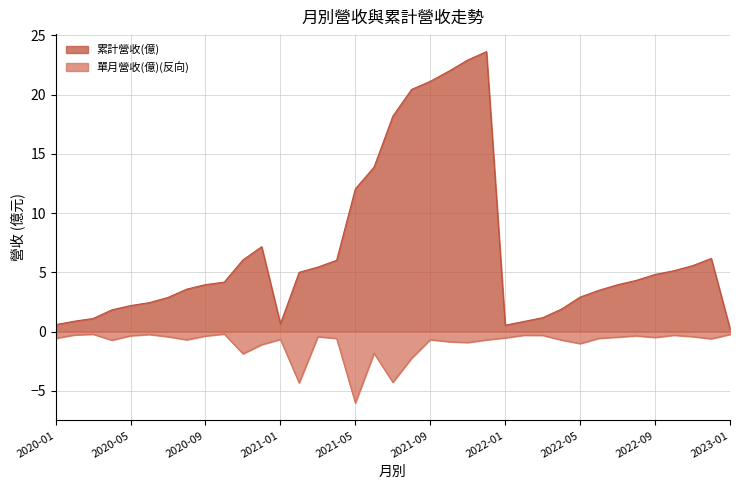

What is the highest value of the 累計營收(億) series?

23.6